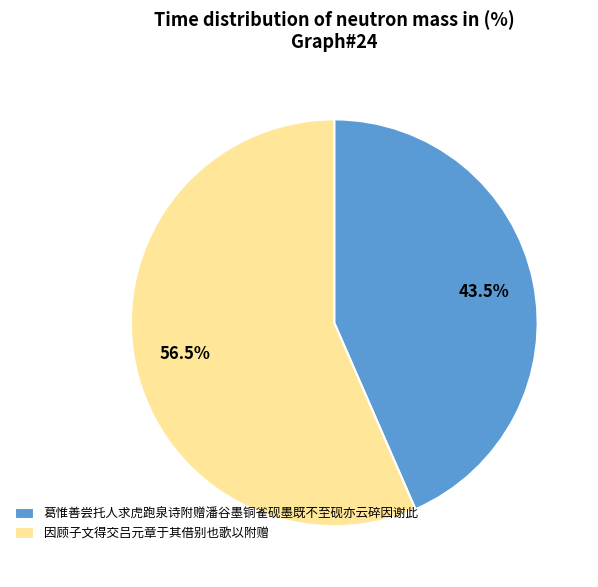

To the nearest percent, what is the average slice percentage?

50%